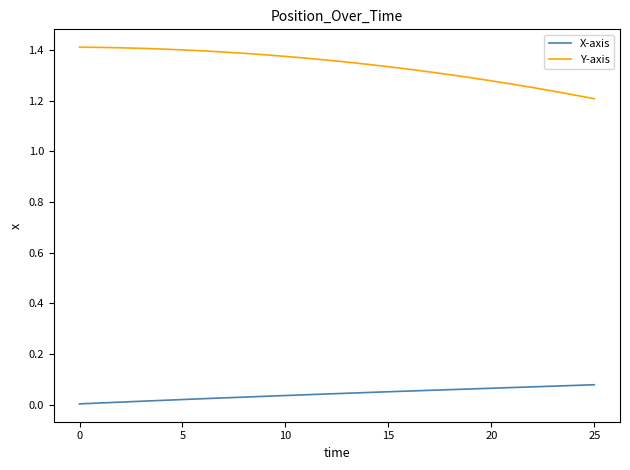

True or false: Y-axis and X-axis cross at least once.

False